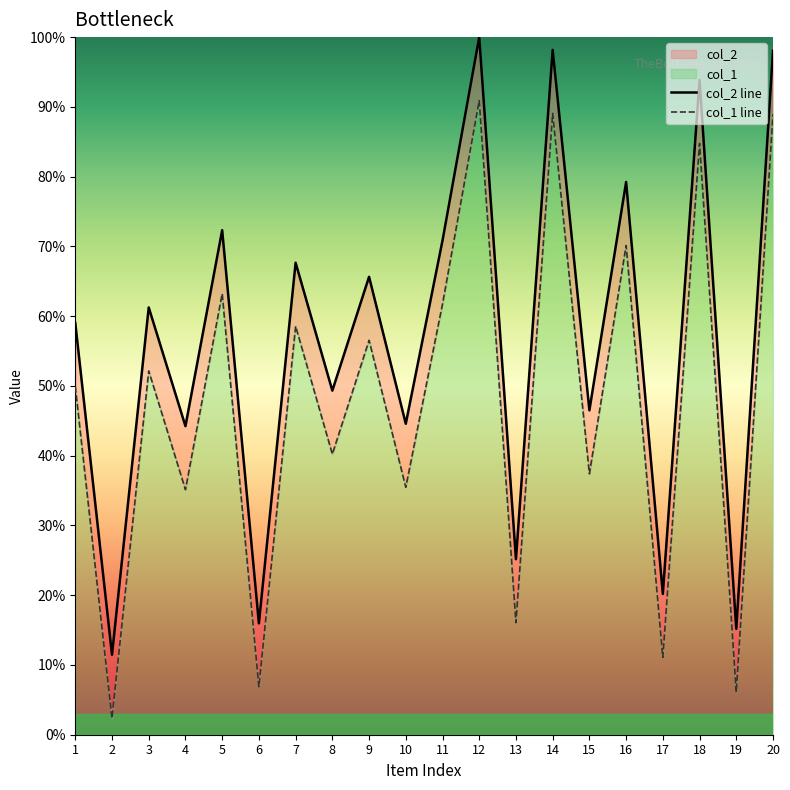

Which has a higher value, 17 or 2?

17